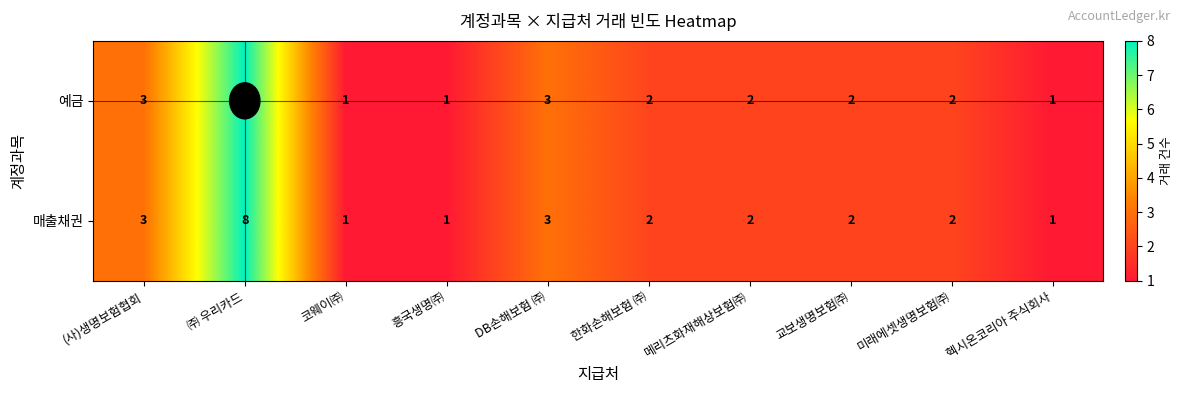

Which label corresponds to the largest value in the chart?

㈜ 우리카드